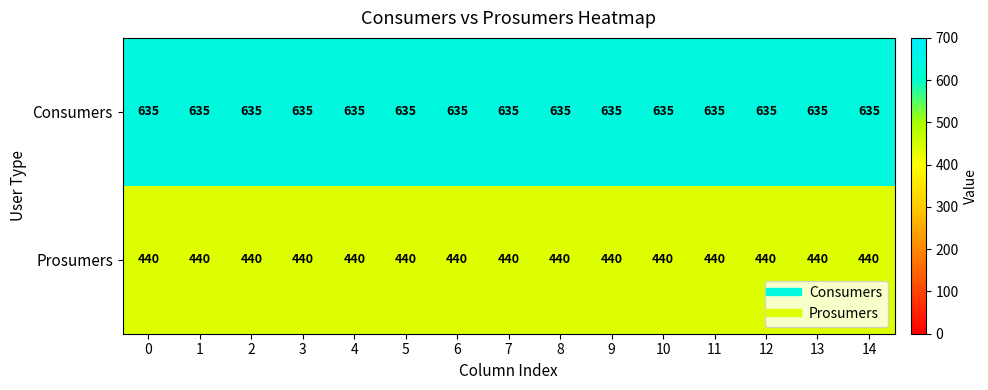

Count the number of categories in the chart.

15